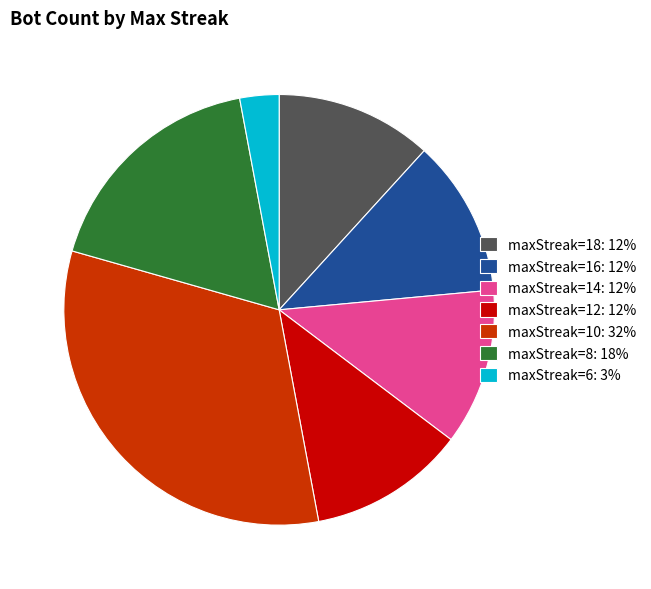

True or false: maxStreak=8 accounts for 23% of the total.

False